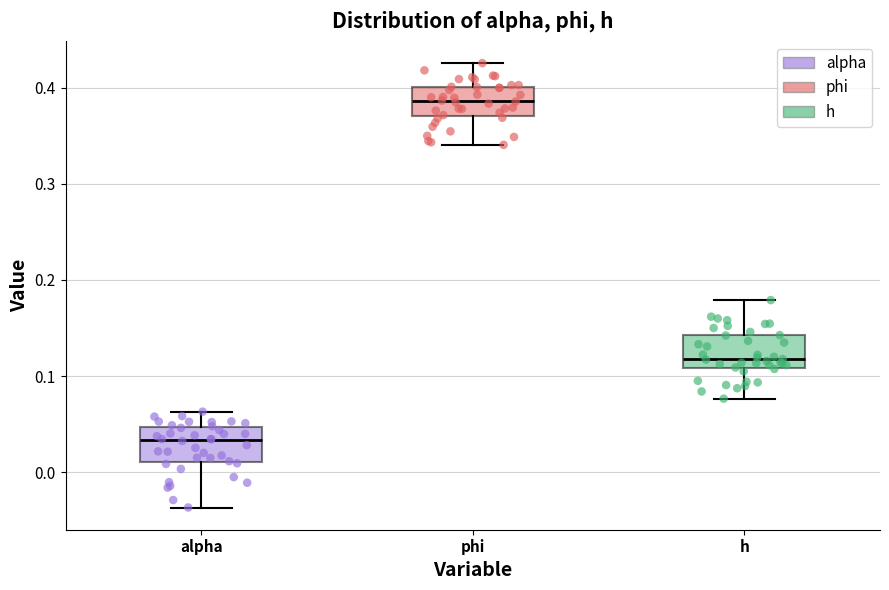

Reading left to right, read every box against the y-axis: the position of its median line, the range the box covers, and the ends of its whiskers. The values are not printed on the chart, so give them approximately, as read against the axis.

alpha: median 0.03, box 0.01 to 0.05, whiskers -0.04 to 0.06
phi: median 0.39, box 0.37 to 0.40, whiskers 0.34 to 0.43
h: median 0.12, box 0.11 to 0.14, whiskers 0.08 to 0.18